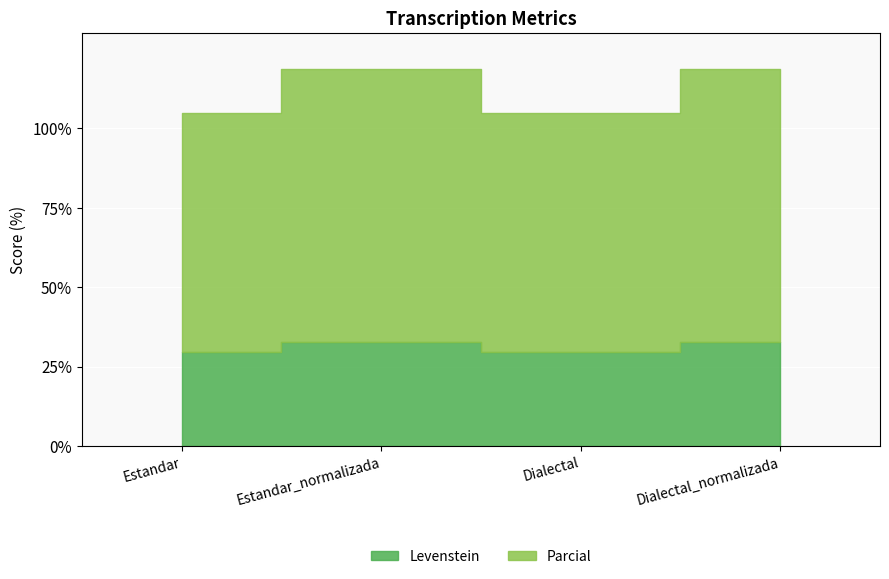

In Levenstein, how many points are higher than both neighbors (excluding endpoints)?

1